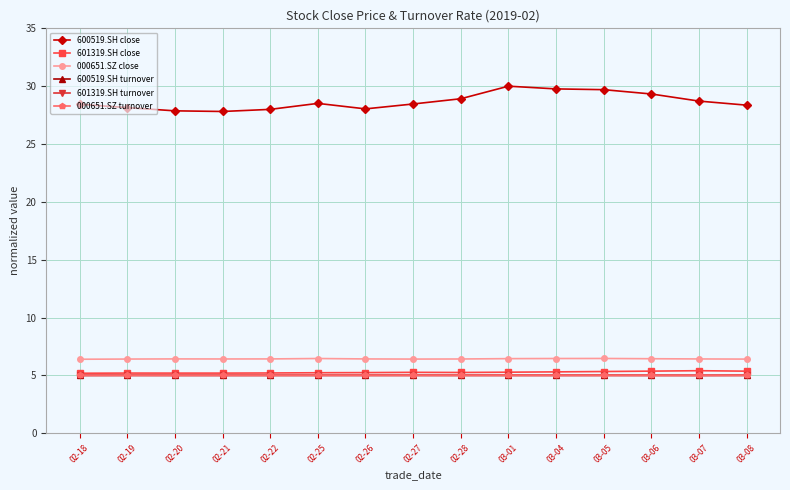

Which series has the widest spread of values?

600519.SH close